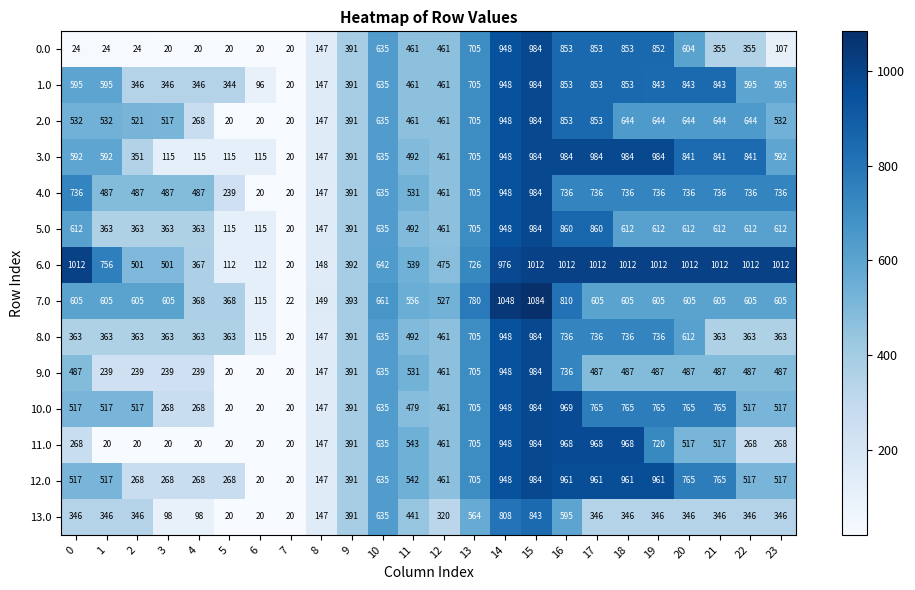

The value of 3.0 at 23 is 798. True or false?

False